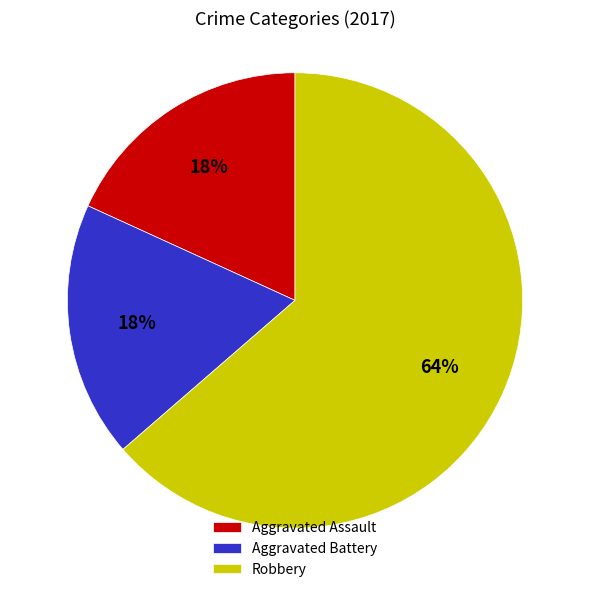

True or false: Aggravated Battery accounts for 18% of the total.

True